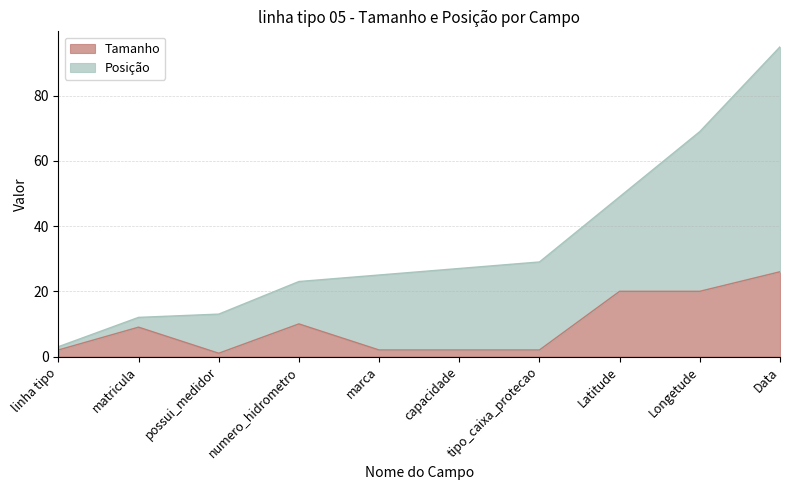

The value at marca is 2. True or false?

True